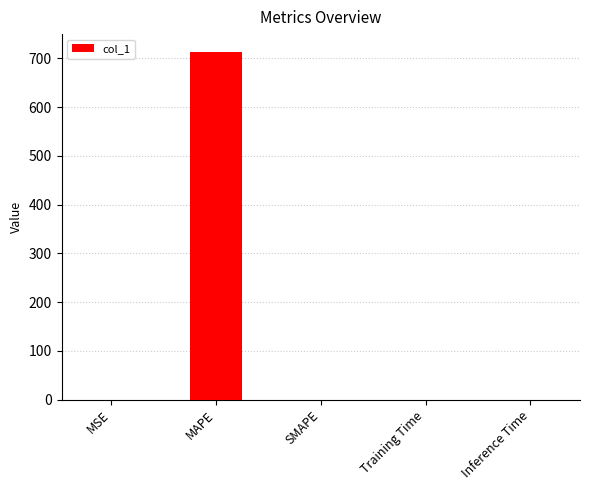

What is the maximum value shown in the chart?

714.1